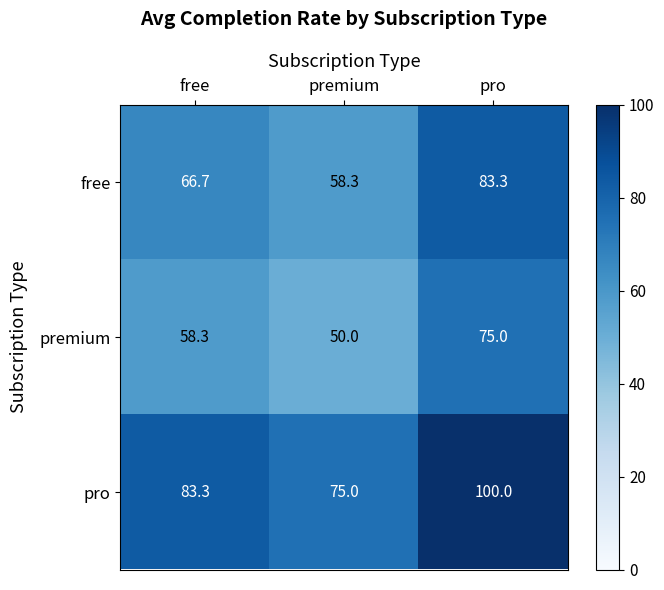

What is the spread (max minus min) of values at free?

25.0